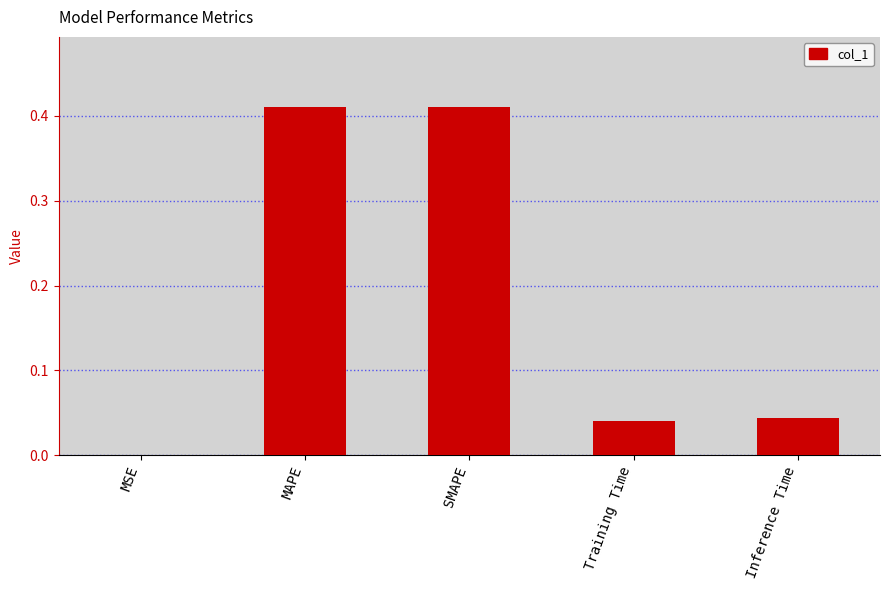

Between MSE and Training Time, which is larger?

Training Time